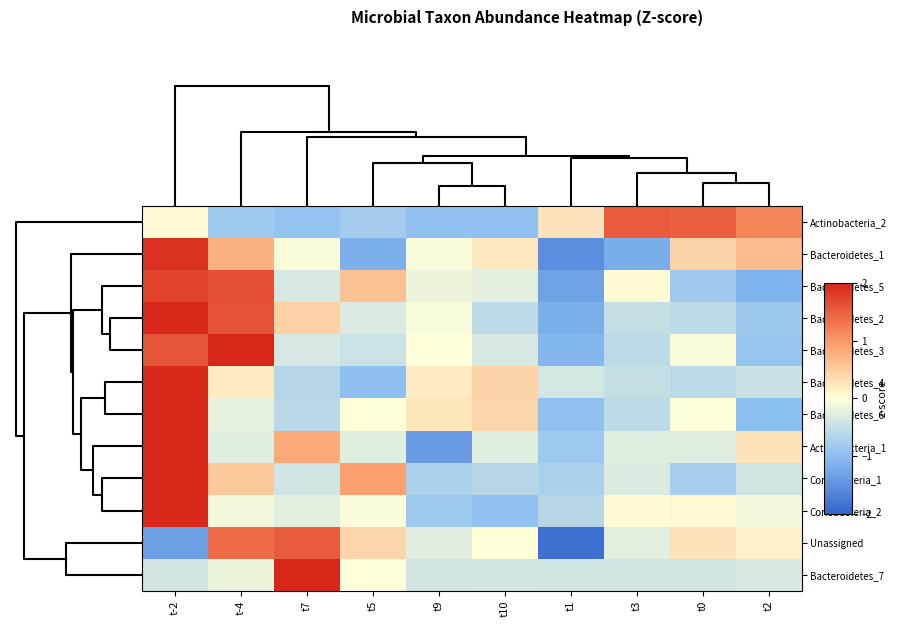

Reading right to left, what are all the values shown in this chart?

Actinobacteria_2: t2=1.2	t0=1.5	t3=1.5	t1=0.3	t10=-1.0	t9=-1.0	t5=-0.8	t7=-0.9	t-4=-0.8	t-2=0.0
Bacteroidetes_1: t2=0.7	t0=0.4	t3=-1.2	t1=-1.5	t10=0.2	t9=-0.0	t5=-1.2	t7=-0.0	t-4=0.8	t-2=1.9
Bacteroidetes_5: t2=-1.1	t0=-0.8	t3=0.0	t1=-1.3	t10=-0.2	t9=-0.2	t5=0.6	t7=-0.4	t-4=1.6	t-2=1.7
Bacteroidetes_2: t2=-0.9	t0=-0.6	t3=-0.5	t1=-1.2	t10=-0.6	t9=-0.1	t5=-0.3	t7=0.4	t-4=1.6	t-2=2.0
Bacteroidetes_3: t2=-0.9	t0=-0.0	t3=-0.6	t1=-1.1	t10=-0.4	t9=-0.0	t5=-0.4	t7=-0.3	t-4=2.2	t-2=1.6
Bacteroidetes_4: t2=-0.5	t0=-0.6	t3=-0.5	t1=-0.4	t10=0.4	t9=0.2	t5=-1.0	t7=-0.6	t-4=0.2	t-2=2.7
Bacteroidetes_6: t2=-1.0	t0=-0.0	t3=-0.6	t1=-1.0	t10=0.4	t9=0.2	t5=0.0	t7=-0.6	t-4=-0.2	t-2=2.7
Actinobacteria_1: t2=0.3	t0=-0.3	t3=-0.3	t1=-0.8	t10=-0.3	t9=-1.4	t5=-0.3	t7=0.8	t-4=-0.3	t-2=2.5
Coriobacteria_1: t2=-0.4	t0=-0.8	t3=-0.3	t1=-0.7	t10=-0.6	t9=-0.7	t5=0.9	t7=-0.4	t-4=0.5	t-2=2.5
Coriobacteria_2: t2=-0.1	t0=0.1	t3=0.0	t1=-0.6	t10=-0.9	t9=-0.8	t5=-0.0	t7=-0.2	t-4=-0.1	t-2=2.8
Unassigned: t2=0.1	t0=0.3	t3=-0.2	t1=-1.9	t10=0.0	t9=-0.3	t5=0.4	t7=1.5	t-4=1.4	t-2=-1.4
Bacteroidetes_7: t2=-0.3	t0=-0.4	t3=-0.4	t1=-0.4	t10=-0.4	t9=-0.4	t5=-0.0	t7=3.0	t-4=-0.2	t-2=-0.4